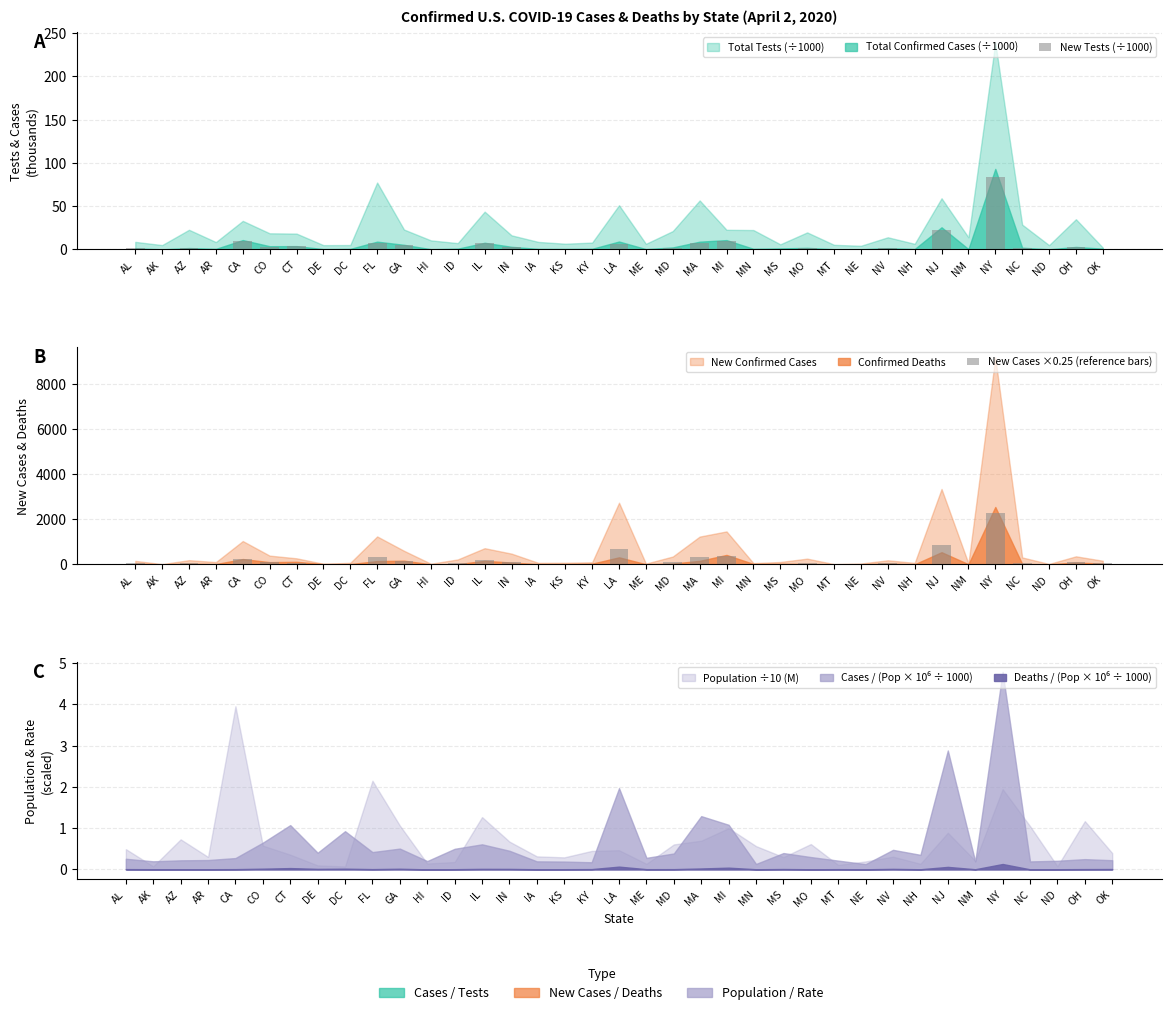

Where is New Cases ×0.25 (reference bars) nearest to the value 1145?

NJ